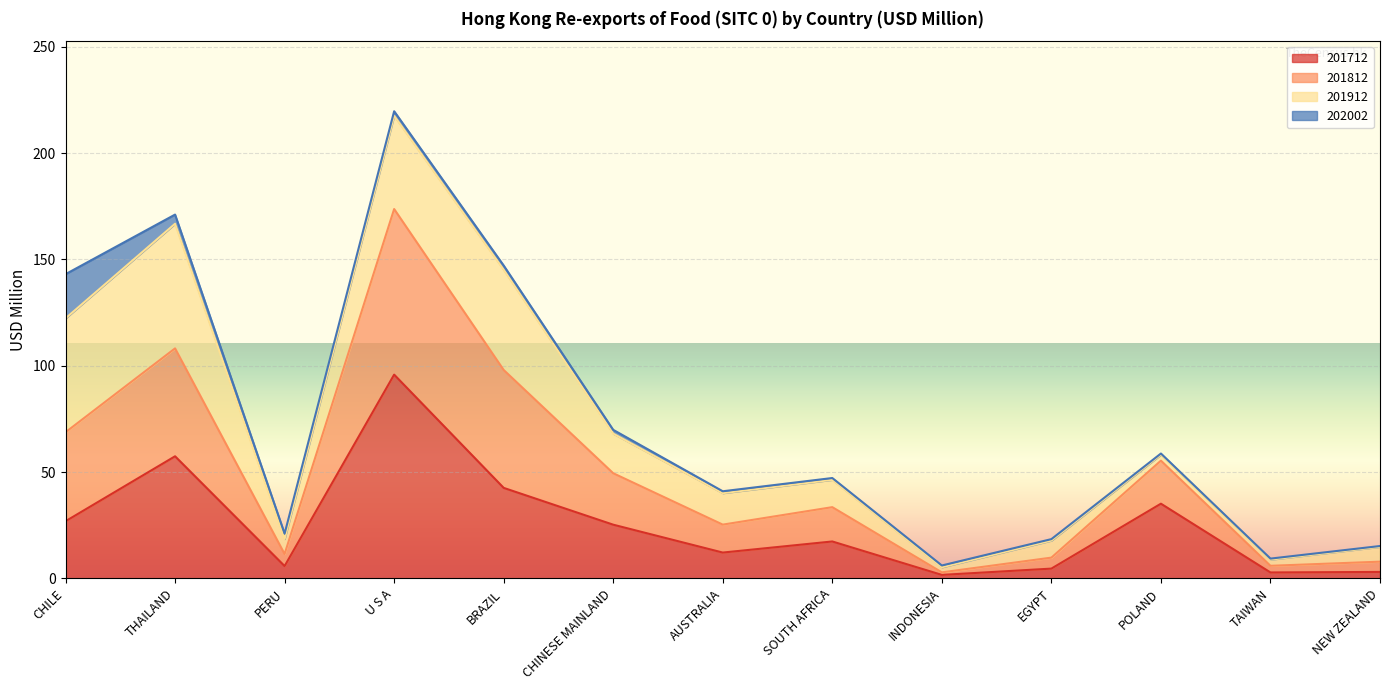

How many interior local valleys does the 201812 series have?

4